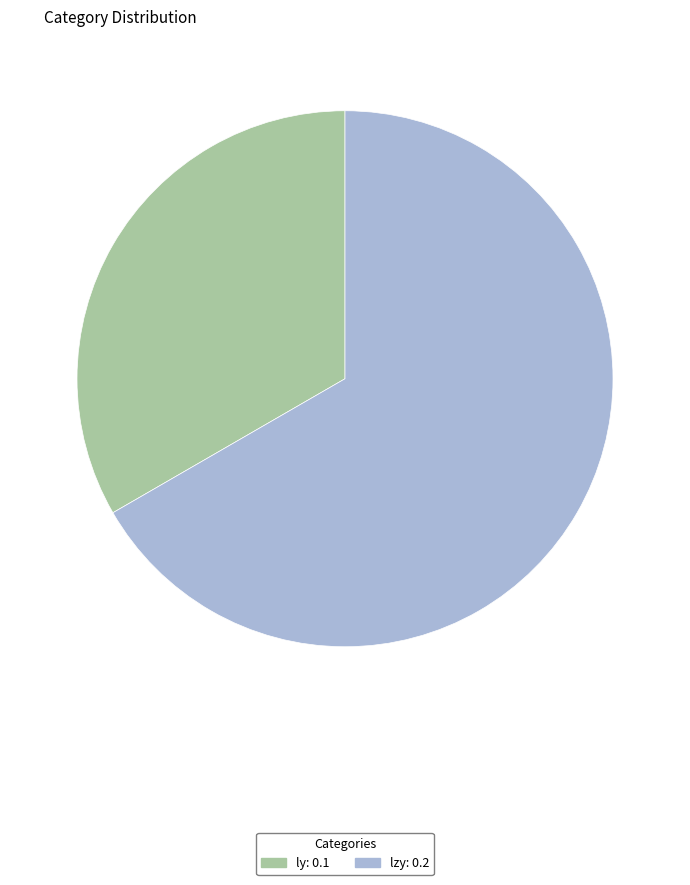

Count the number of slices in the pie.

2